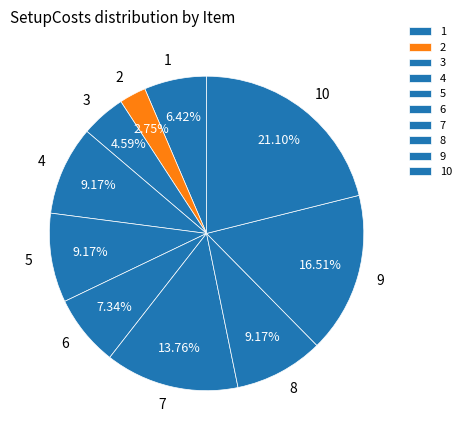

What percentage is the 7 slice, to the nearest percent?

14%